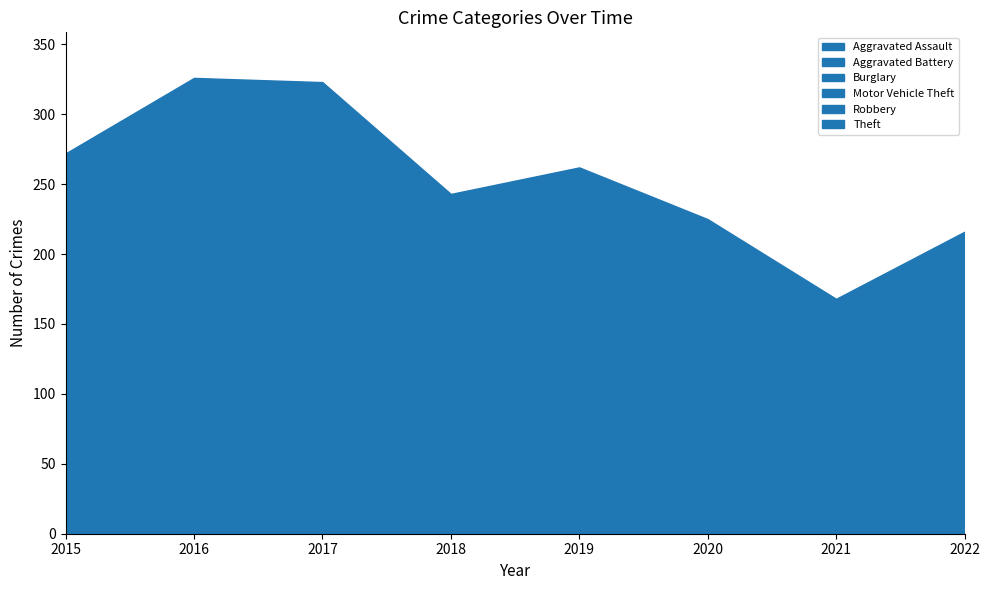

At which category does the chart reach its minimum across all series?

2021